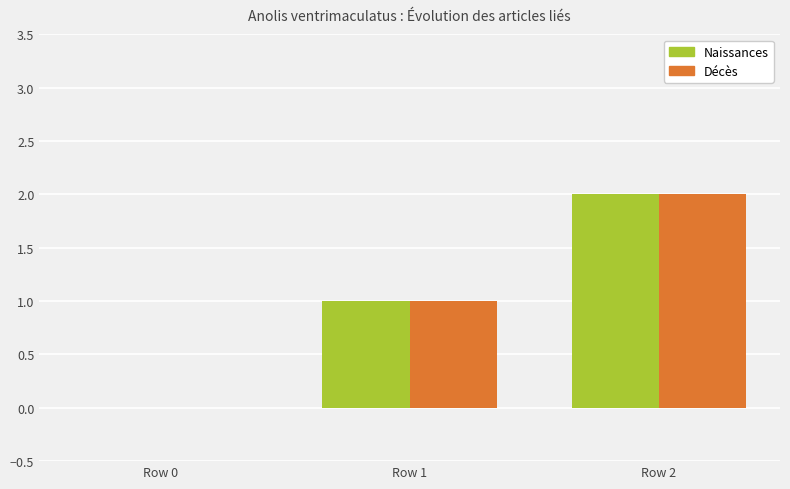

What is the sum of all Décès values?

3